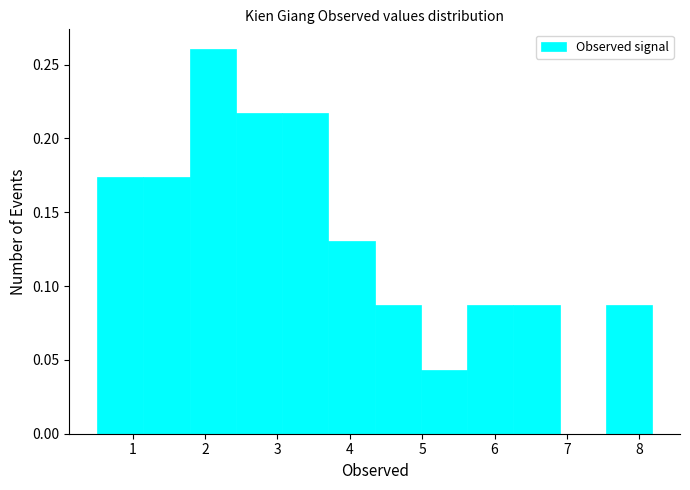

Reading left to right, transcribe this chart: for each bar, give the range it covers on the x-axis and its height. Neither the bar edges nor the heights are printed on the chart, so give them approximately, as read against the axes.

0.5 to 1.1: 0.175
1.1 to 1.8: 0.175
1.8 to 2.4: 0.260
2.4 to 3.1: 0.215
3.1 to 3.7: 0.215
3.7 to 4.3: 0.130
4.3 to 5.0: 0.085
5.0 to 5.6: 0.045
5.6 to 6.3: 0.085
6.3 to 6.9: 0.085
6.9 to 7.5: 0
7.5 to 8.2: 0.085